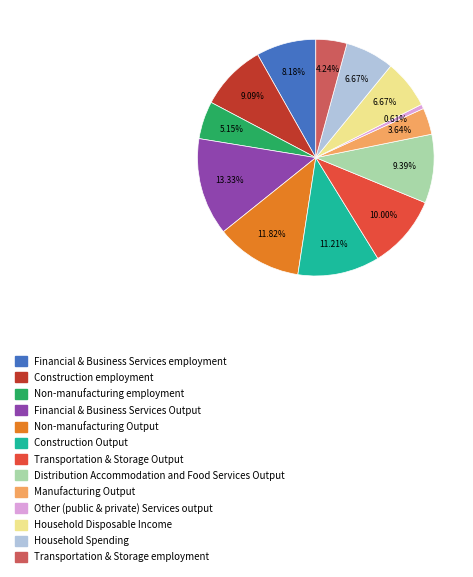

To the nearest percent, what is the average slice percentage?

8%